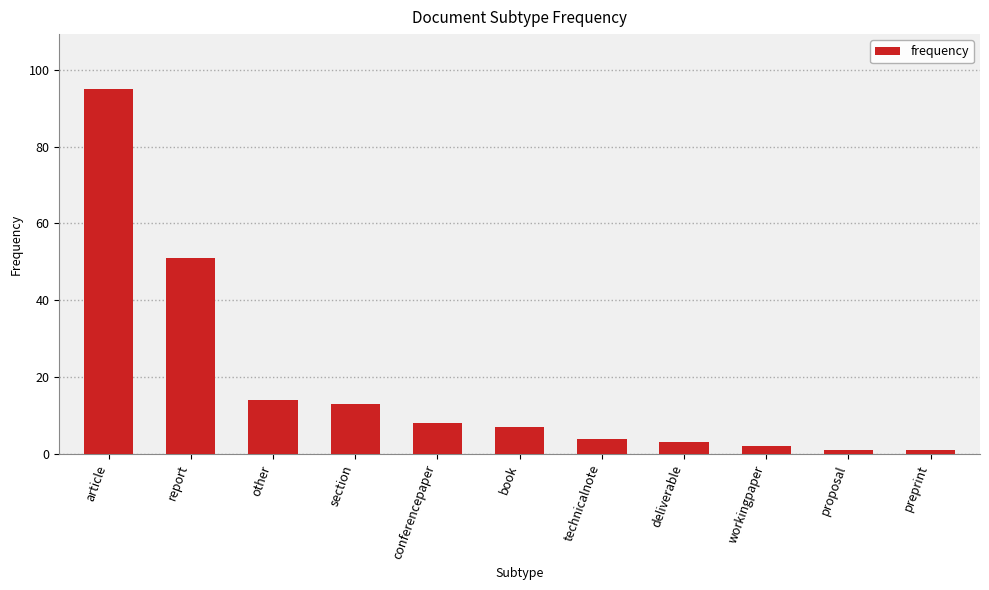

Reading right to left, list all the values displayed in this chart.

1	1	2	3	4	7	8	13	14	51	95